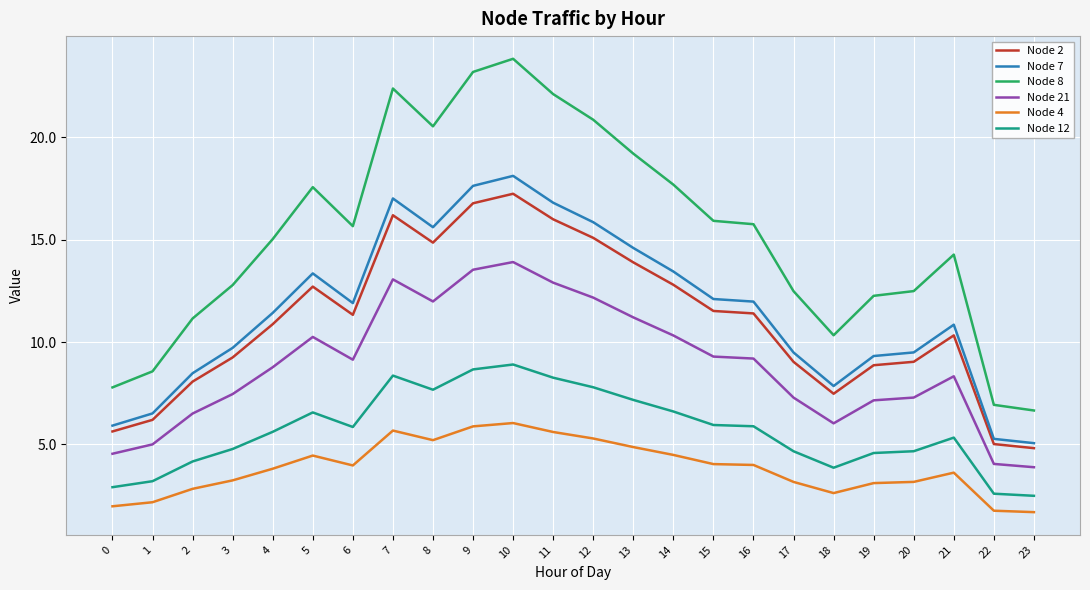

Count the number of categories in the chart.

24